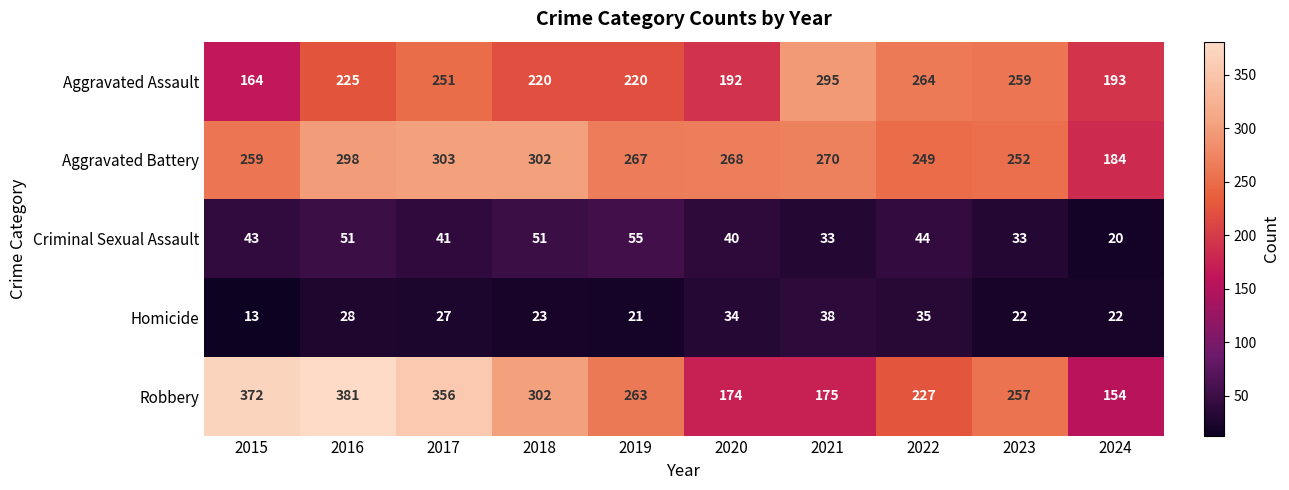

The value of Homicide at 2020 is 8. True or false?

False